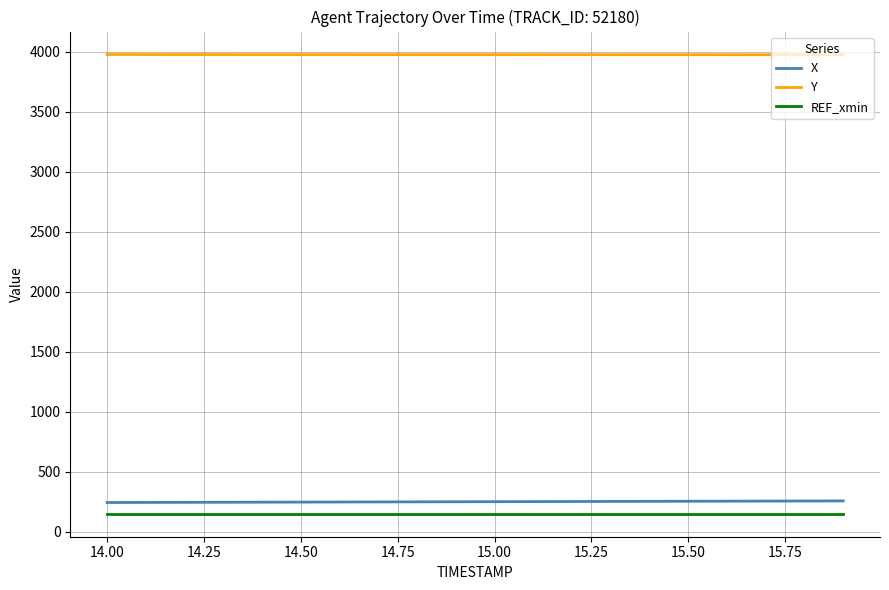

What is the minimum value for Y?

3974.2